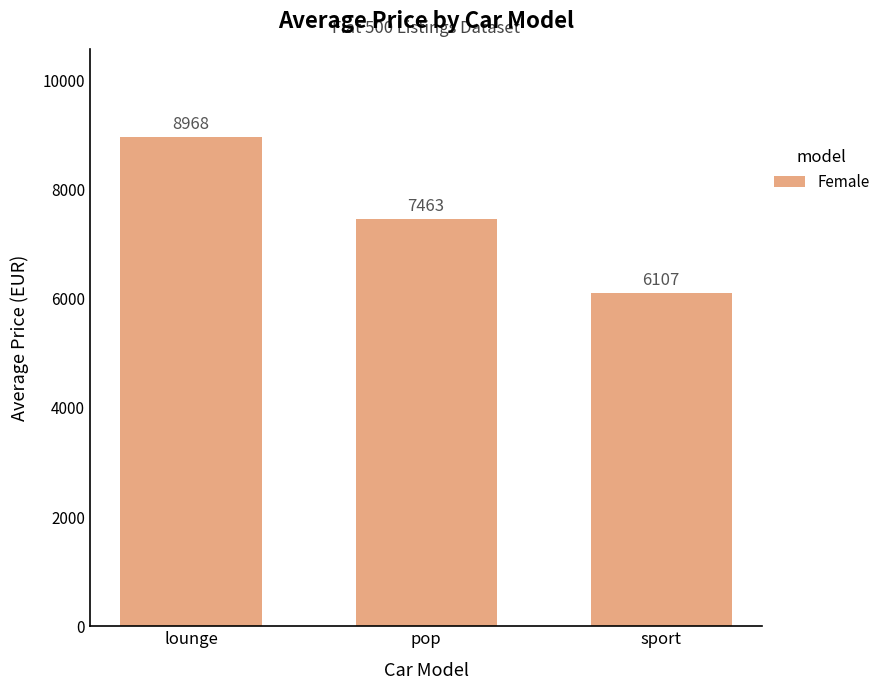

List the labels in order of value, largest first.

lounge, pop, sport